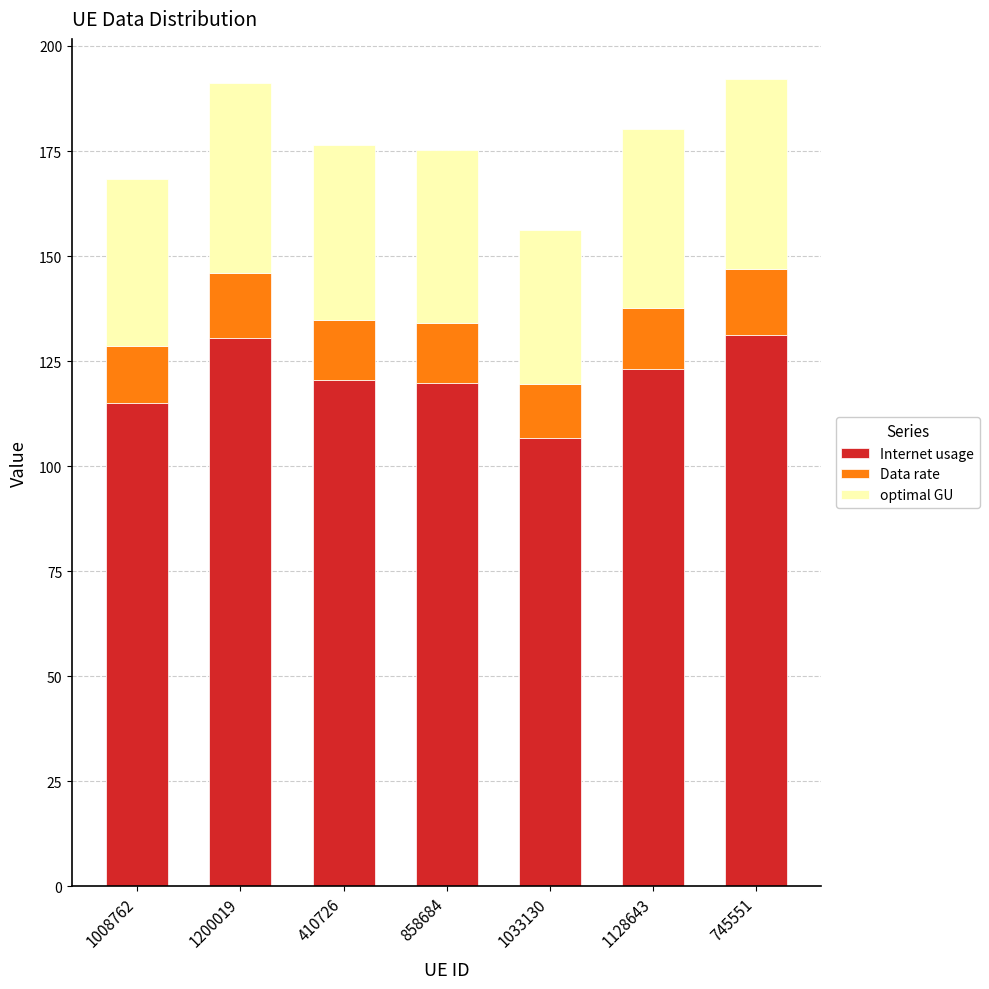

What is the total value across all series at 1128643?

180.1